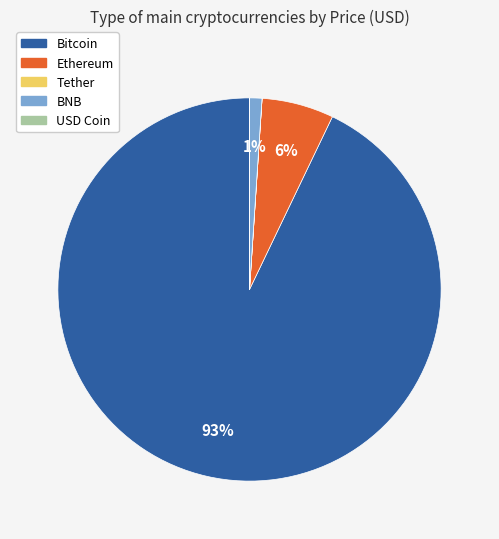

True or false: BNB accounts for 7% of the total.

False